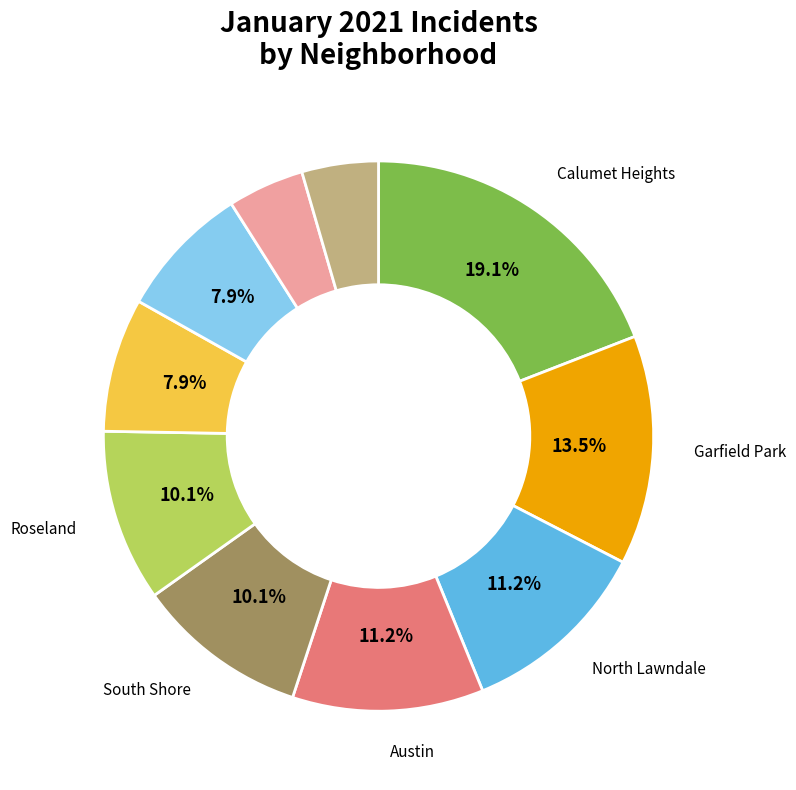

Does any single category account for the majority?

No